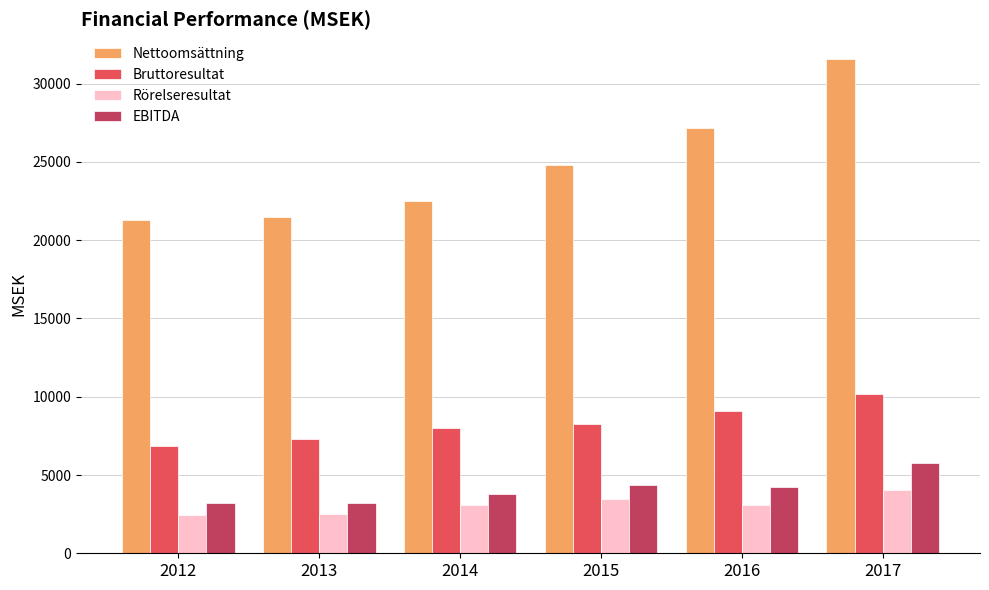

At which label does Nettoomsättning reach its peak?

2017